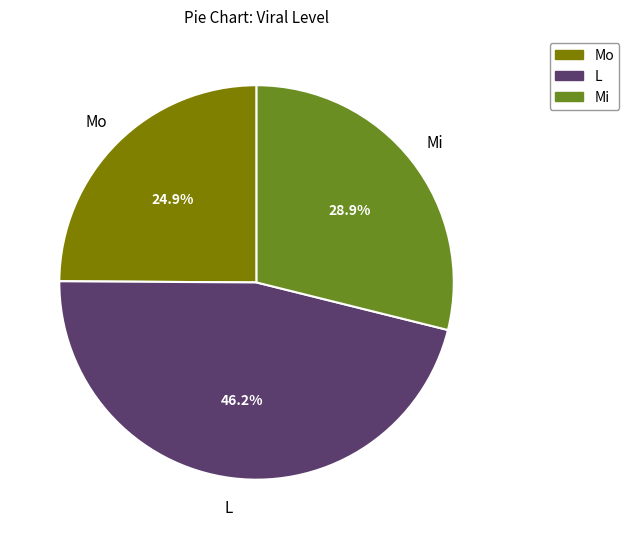

Is the sum of Mi and L greater than half?

Yes